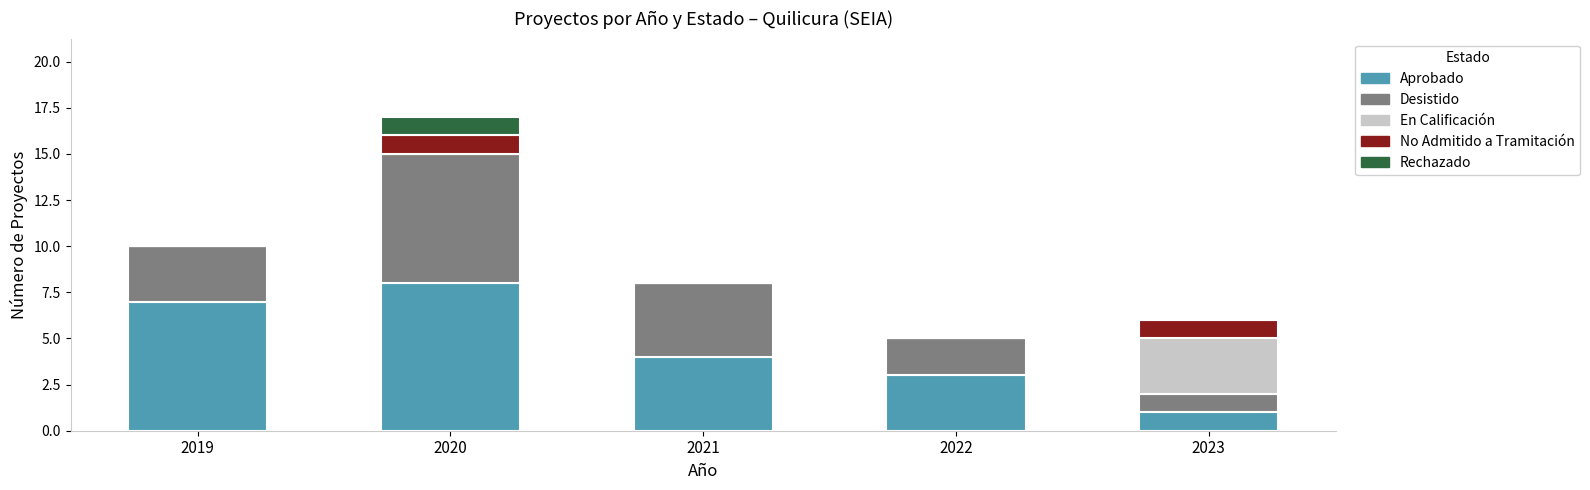

What are all the series names shown in the legend?

Aprobado, Desistido, En Calificación, No Admitido a Tramitación, Rechazado